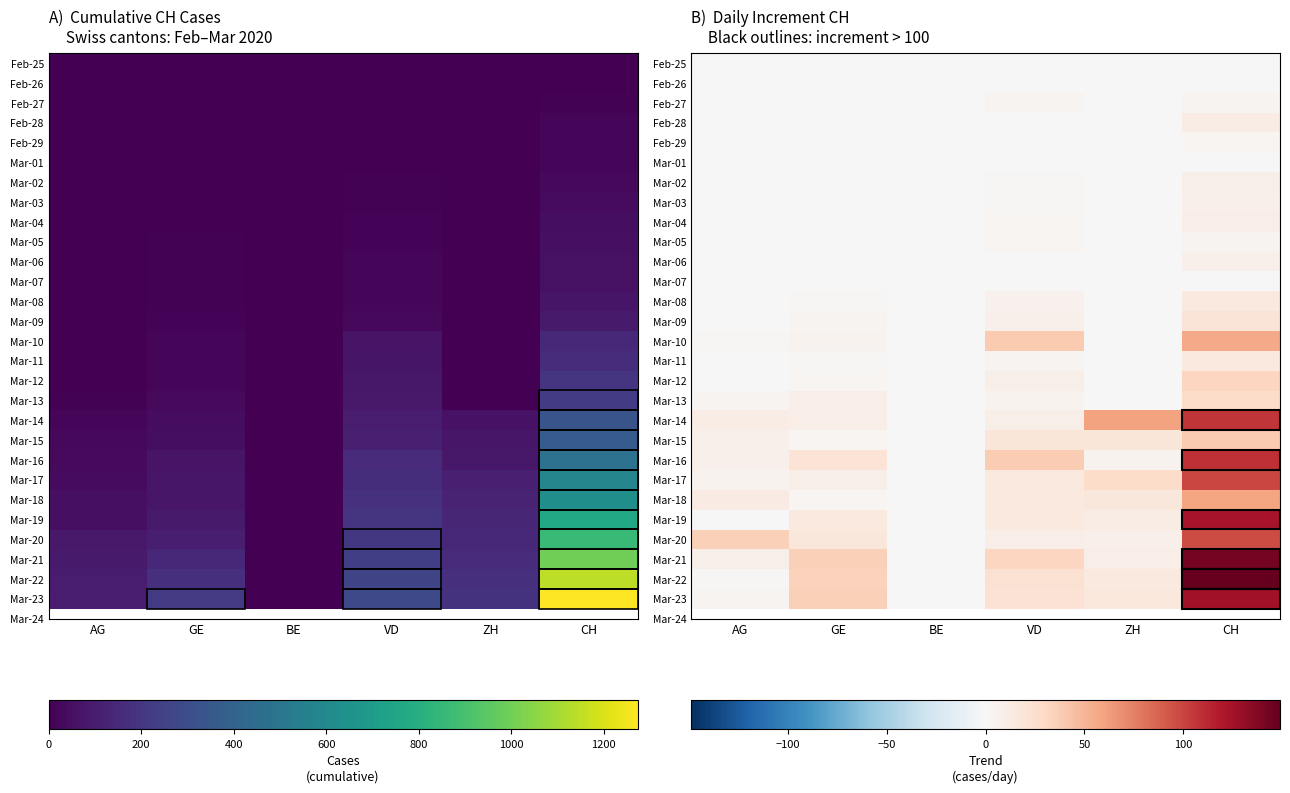

Is the value of Feb-25 at GE greater than the value of Mar-05 at ZH?

No